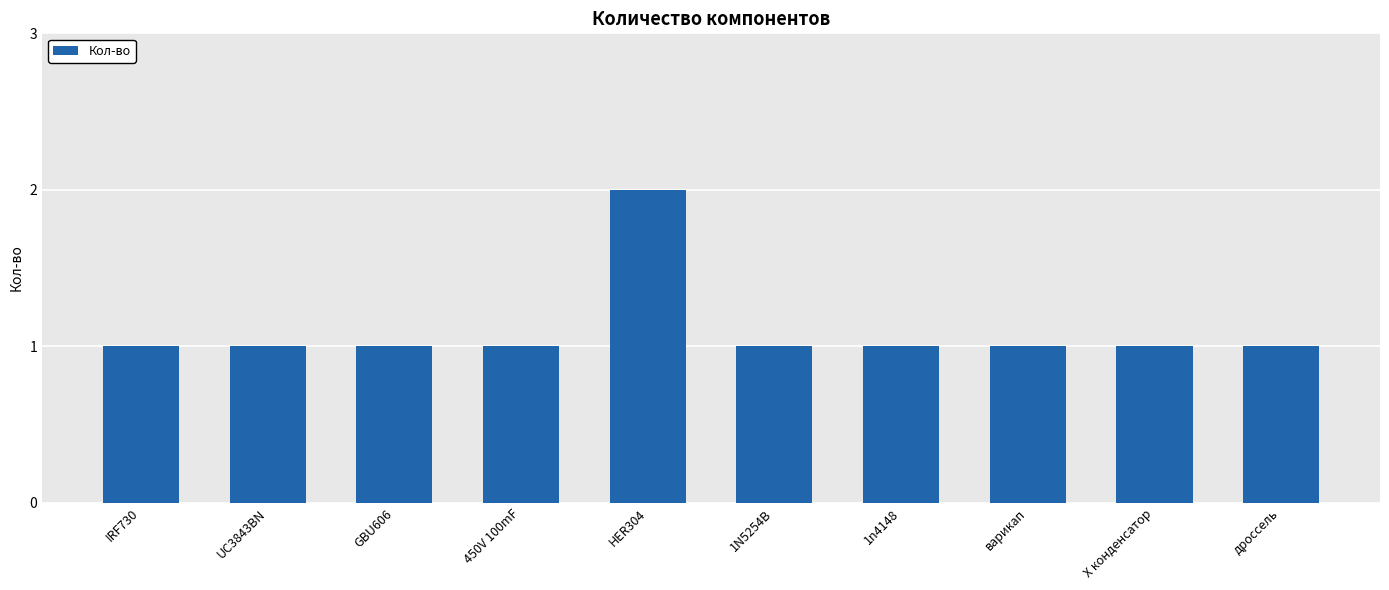

Count the number of categories in the chart.

10